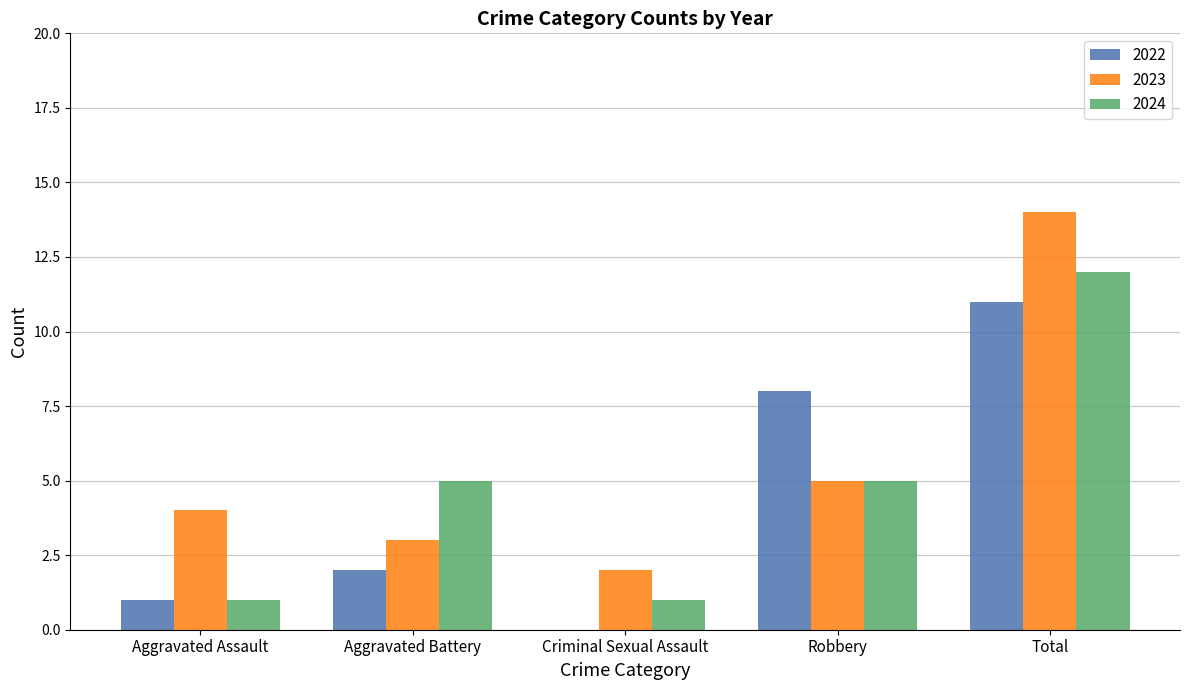

What is the greatest value displayed?

14